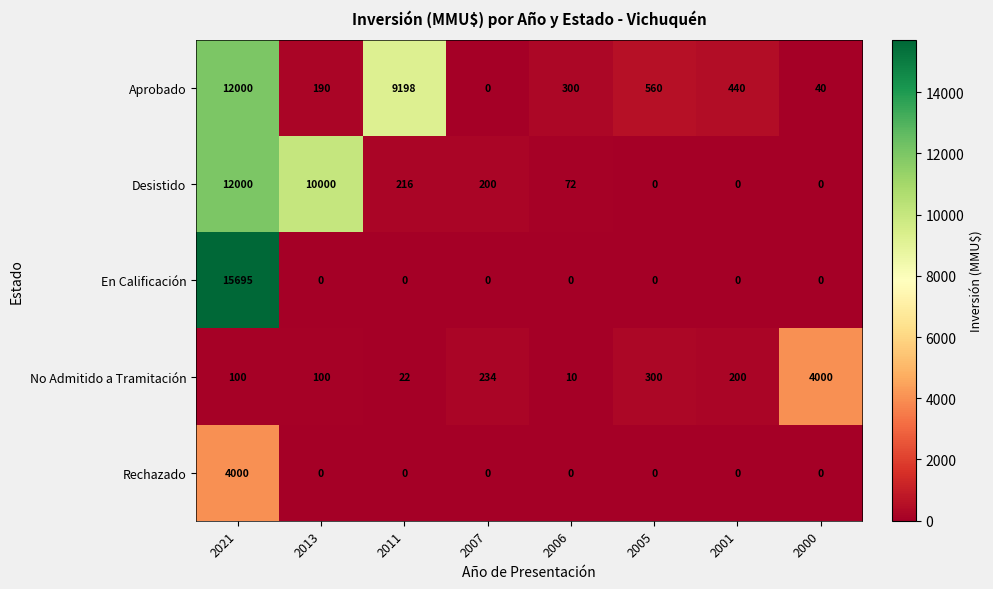

What is the difference between the highest and lowest values at 2021?

15595